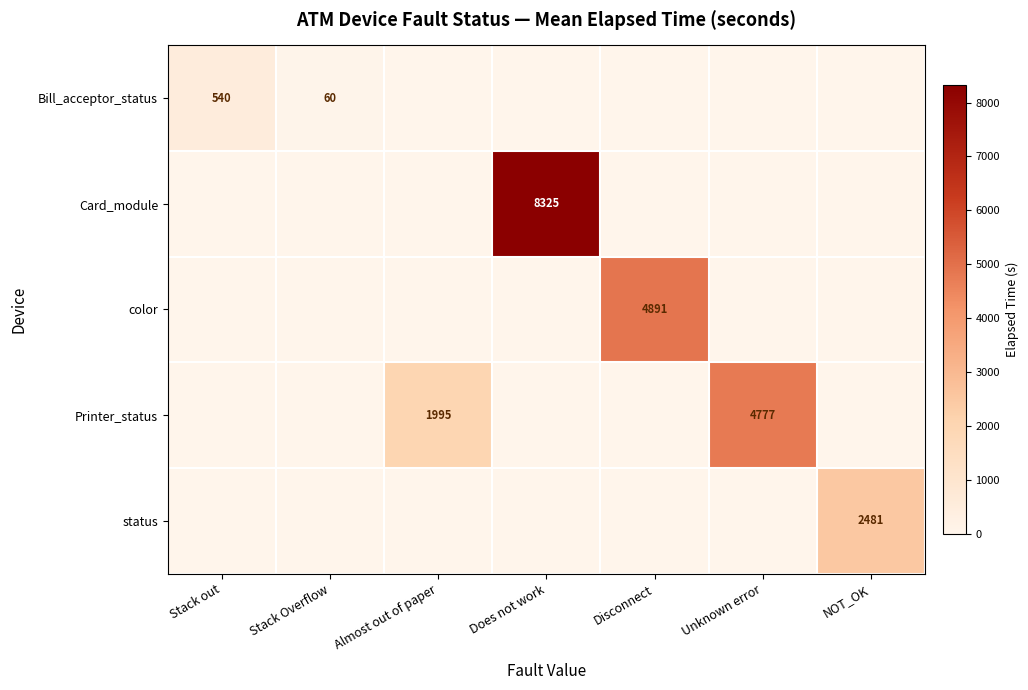

Which has a higher value, Unknown error or Stack Overflow?

Stack Overflow